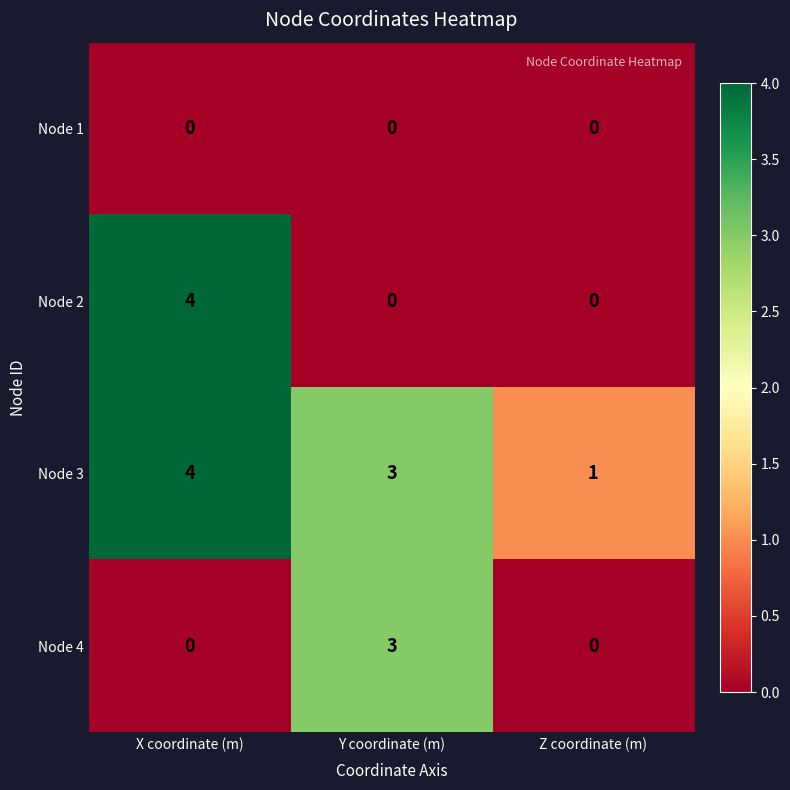

How many series are shown in this chart?

4